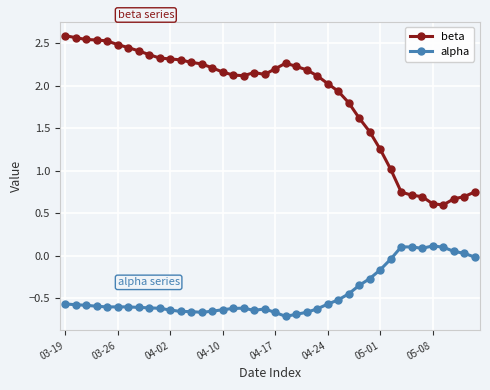

True or false: alpha and beta intersect in this chart.

False